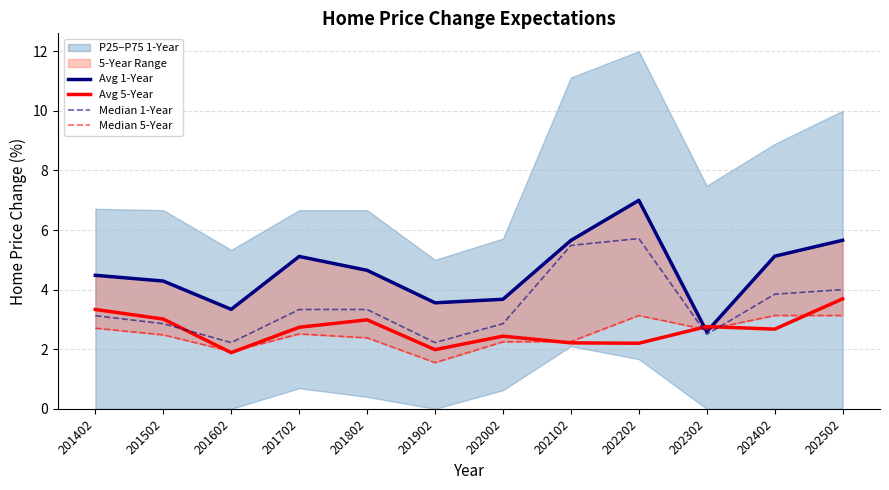

What is the value of the Median 5-Year point at the 7th from the left?

2.2